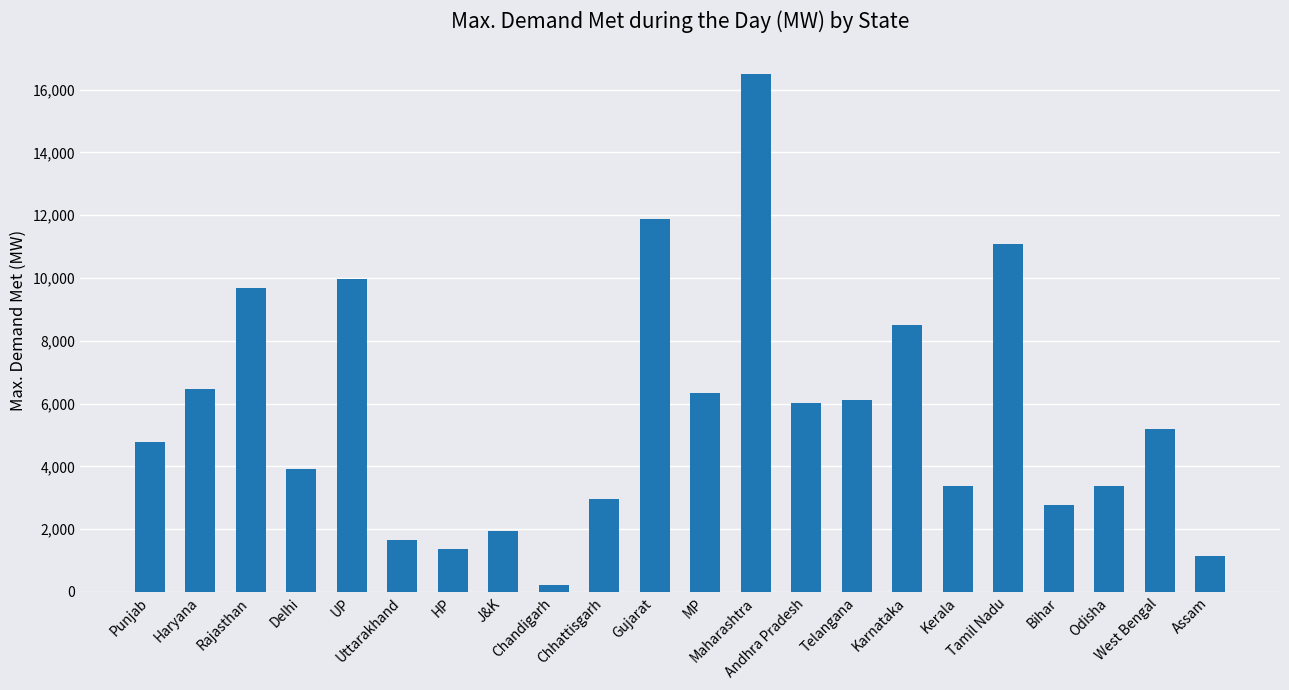

The value at Delhi is 3923. True or false?

True